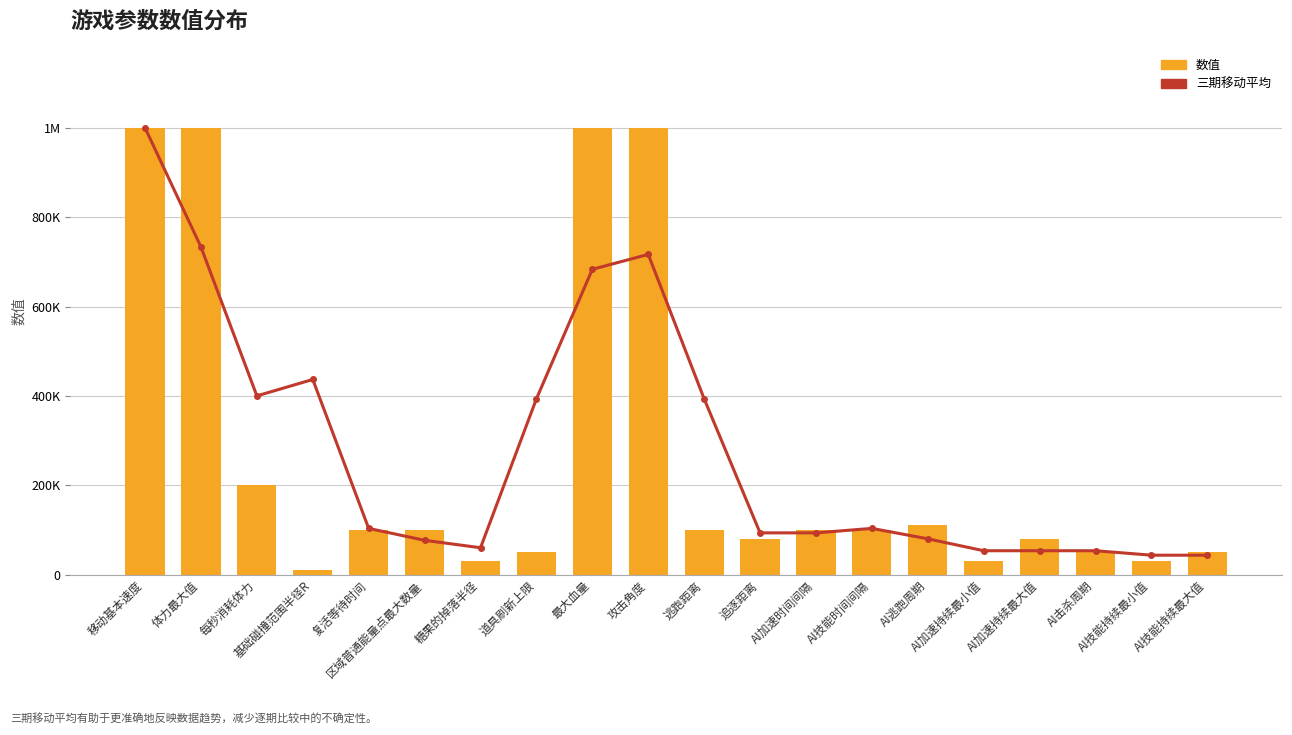

How many categories are shown in the chart?

20